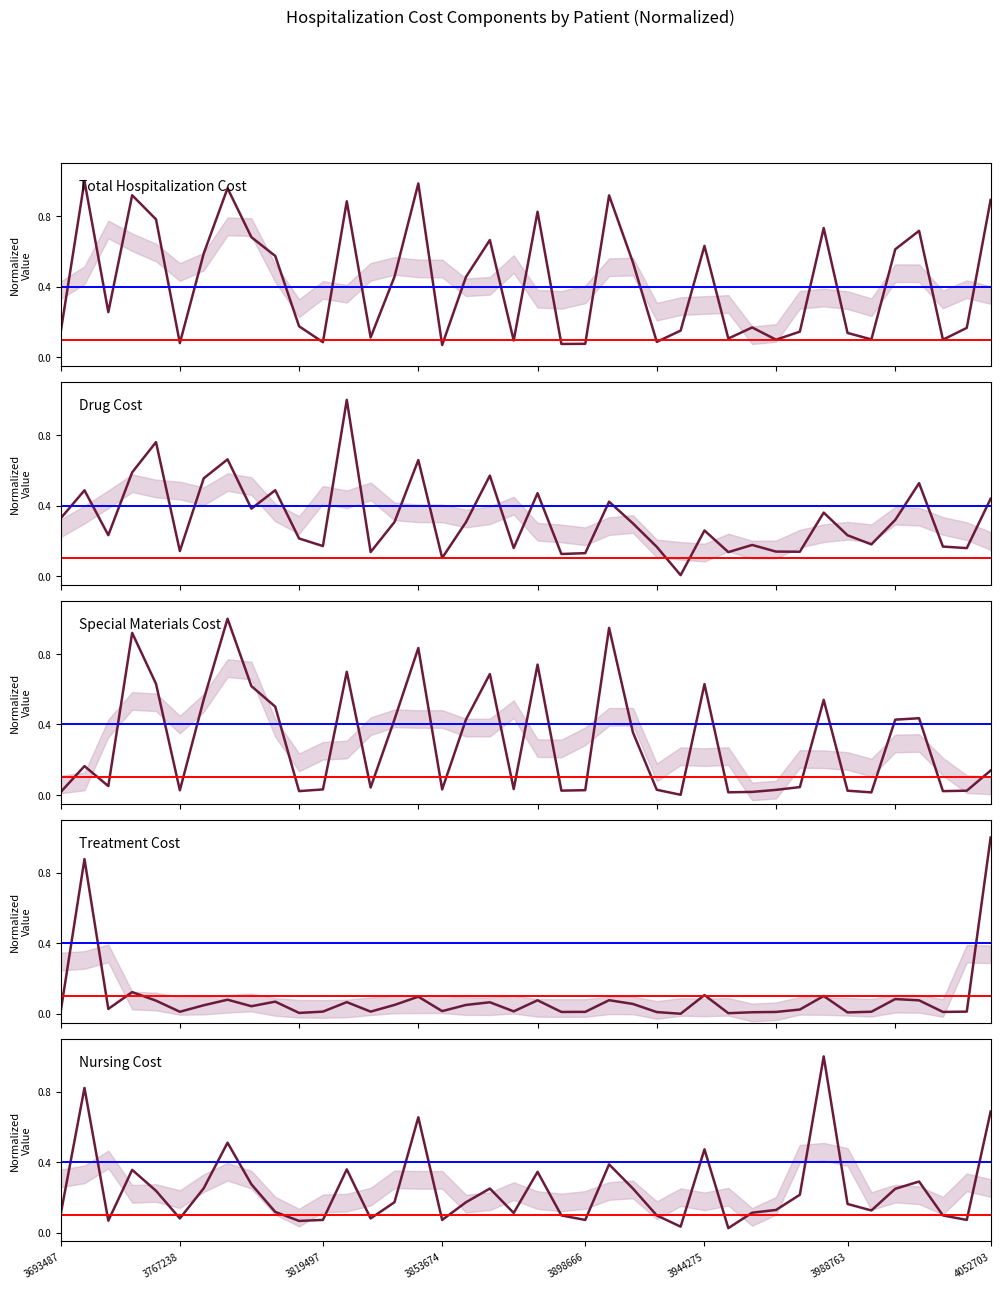

How many times do 特殊材料费 and 治疗费 cross each other?

3